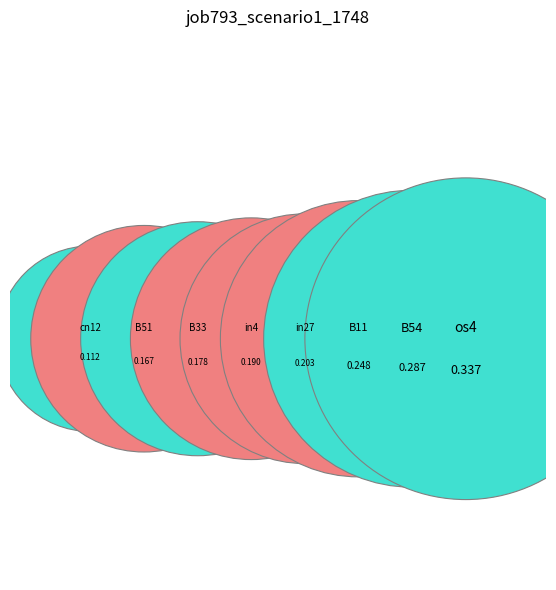

Does in4 represent more than half of the total?

No